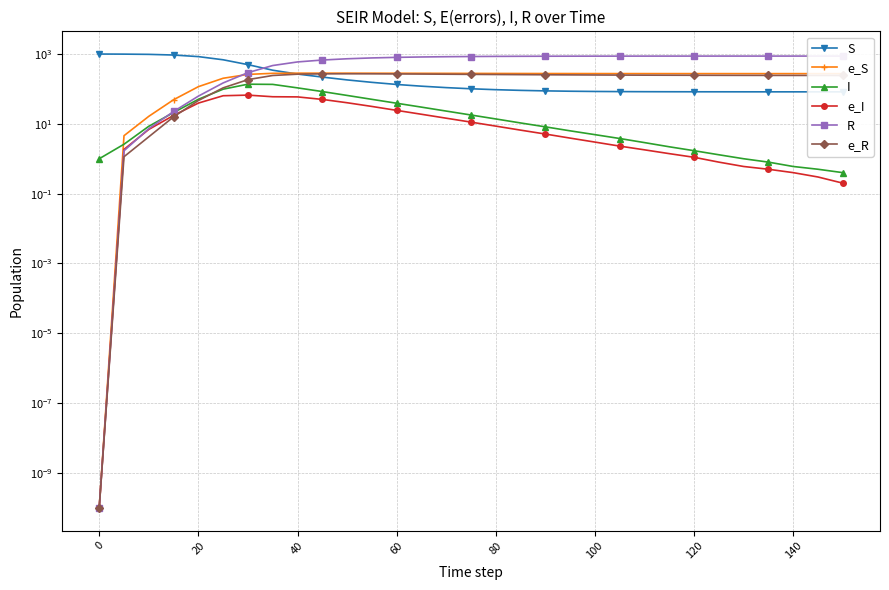

Reading left to right, transcribe all the data shown in this chart.

S: 999.0	992.1	977.0	935.3	842.3	683.4	496.1	343.3	266.4	218.4	181.2	154.3	134.2	119.8	109.0	101.0	95.1	90.9	87.9	85.9	84.6	83.8	83.3	83.0	82.8	82.7	82.6	82.5	82.5	82.4	82.4
e_S: 0.0	4.6	16.4	49.0	116.0	202.1	260.6	279.9	282.6	282.8	282.5	281.9	281.1	280.2	279.3	278.3	277.5	276.7	276.1	275.6	275.2	274.9	274.7	274.5	274.4	274.3	274.2	274.2	274.1	274.1	274.1
I: 1.0	2.6	8.5	21.1	50.5	98.3	136.7	134.8	107.1	84.1	65.1	50.3	38.9	30.1	23.2	17.9	13.8	10.6	8.2	6.3	4.9	3.8	2.9	2.2	1.7	1.3	1.0	0.8	0.6	0.5	0.4
e_I: 0.0	1.9	6.9	17.4	39.3	63.8	66.5	59.7	59.1	50.1	40.2	31.5	24.3	18.8	14.5	11.2	8.6	6.6	5.1	3.9	3.0	2.3	1.8	1.4	1.1	0.8	0.6	0.5	0.4	0.3	0.2
R: 0.0	1.7	7.3	22.6	62.2	148.5	292.7	468.0	593.0	672.1	730.5	772.3	801.8	822.4	837.1	847.8	855.3	860.5	864.1	866.7	868.5	869.8	870.7	871.3	871.7	872.0	872.2	872.4	872.5	872.6	872.7
e_R: 0.0	1.1	4.3	15.8	46.6	107.3	184.5	242.6	264.3	270.1	271.5	270.8	268.9	266.5	263.9	261.2	258.7	256.4	254.3	252.4	250.7	249.2	247.9	246.8	245.9	245.1	244.4	243.9	243.5	243.2	242.9